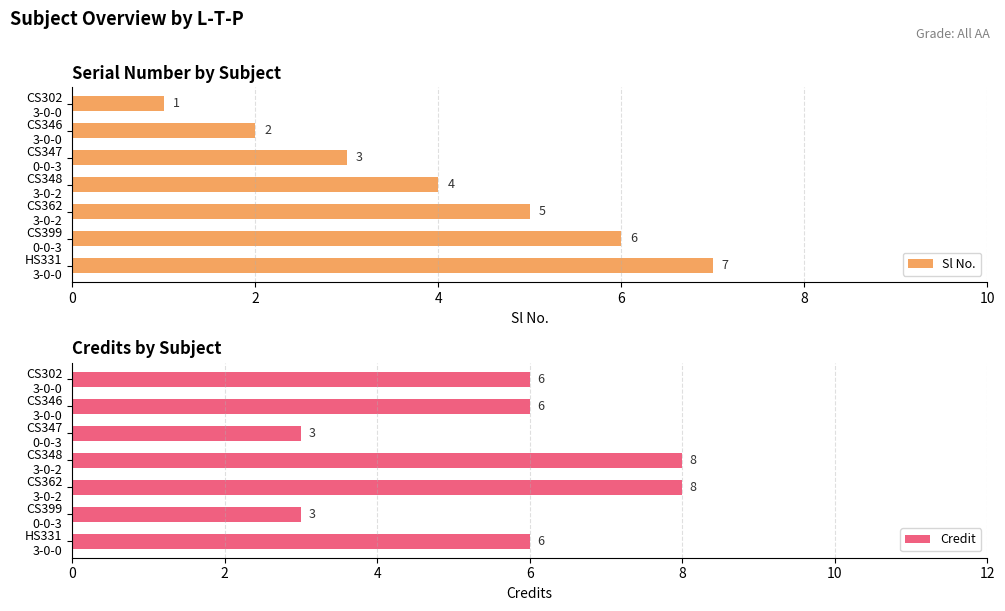

How many Credit values are between 3 and 8?

7